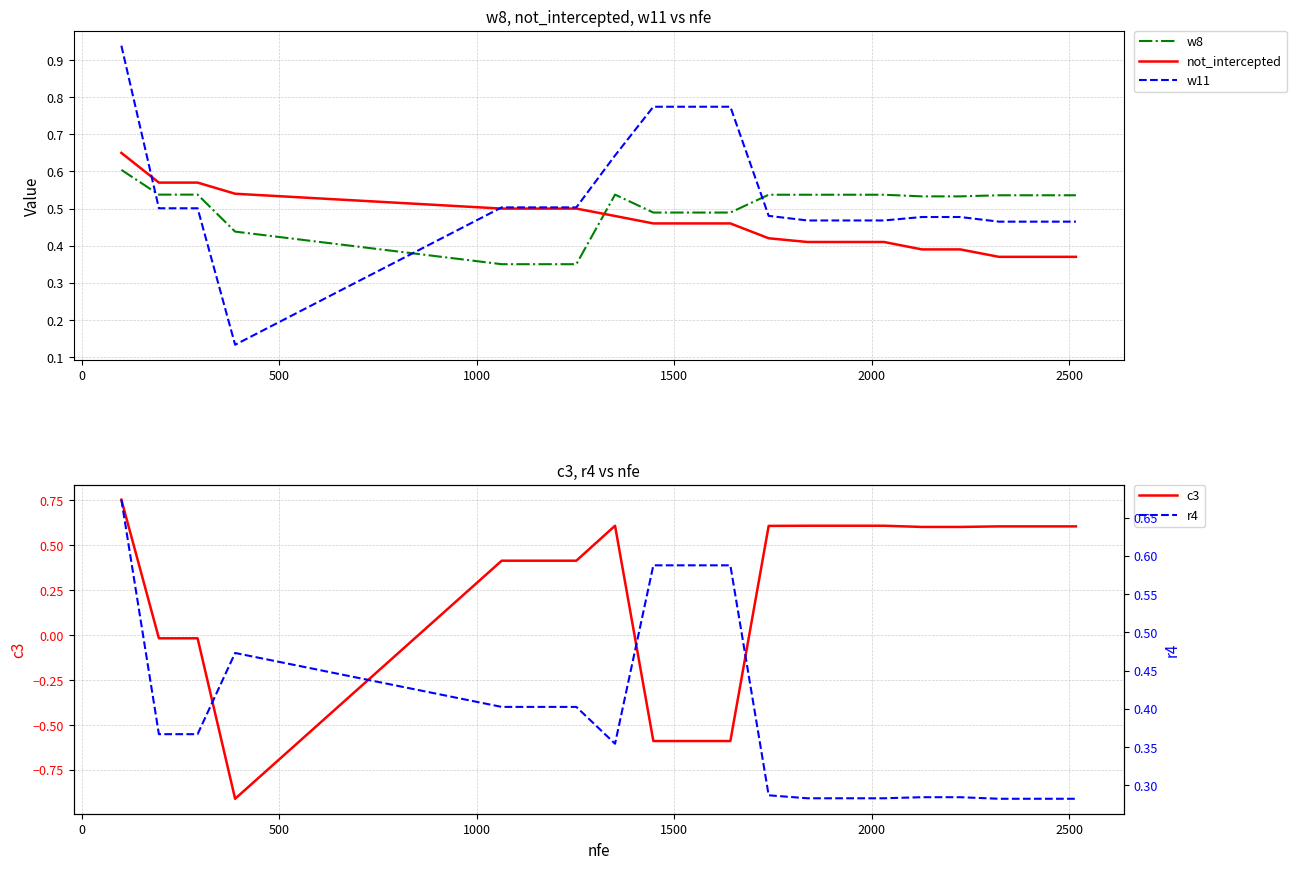

Is this an area chart (filled region under the line)?

No